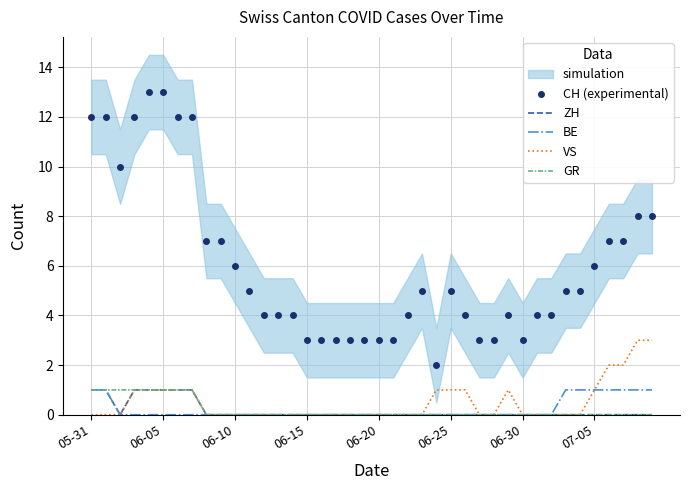

True or false: ZH and CH (experimental) intersect in this chart.

False